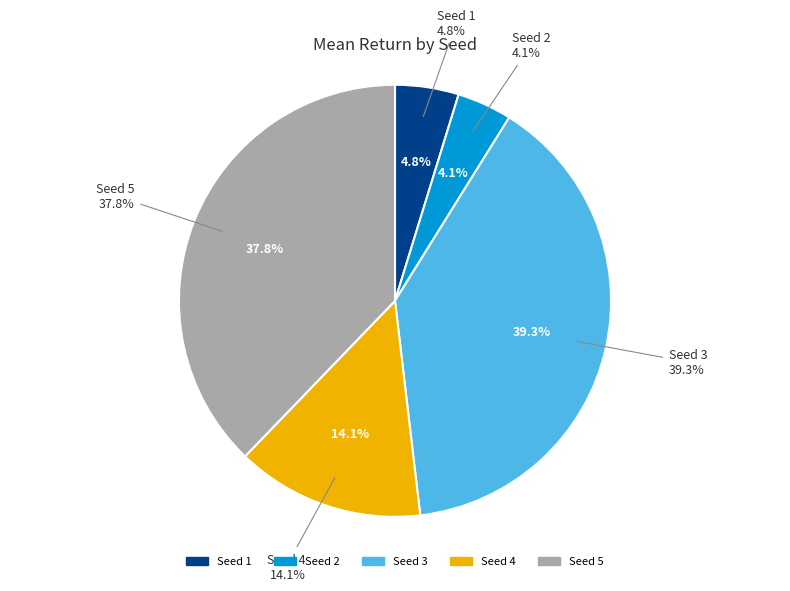

To the nearest percent, what is the average slice percentage?

20%